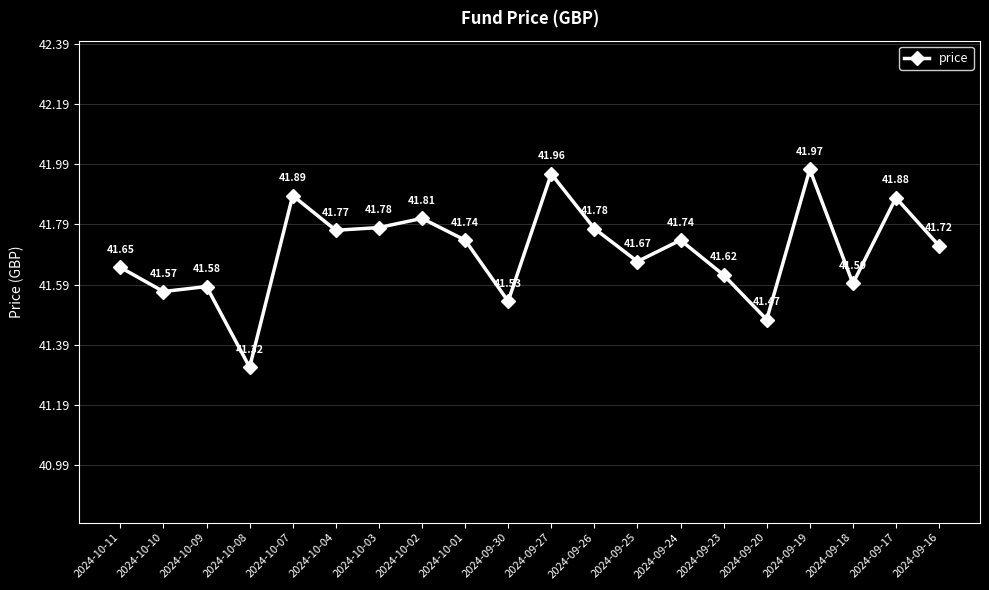

What is the sum of all values?

834.0